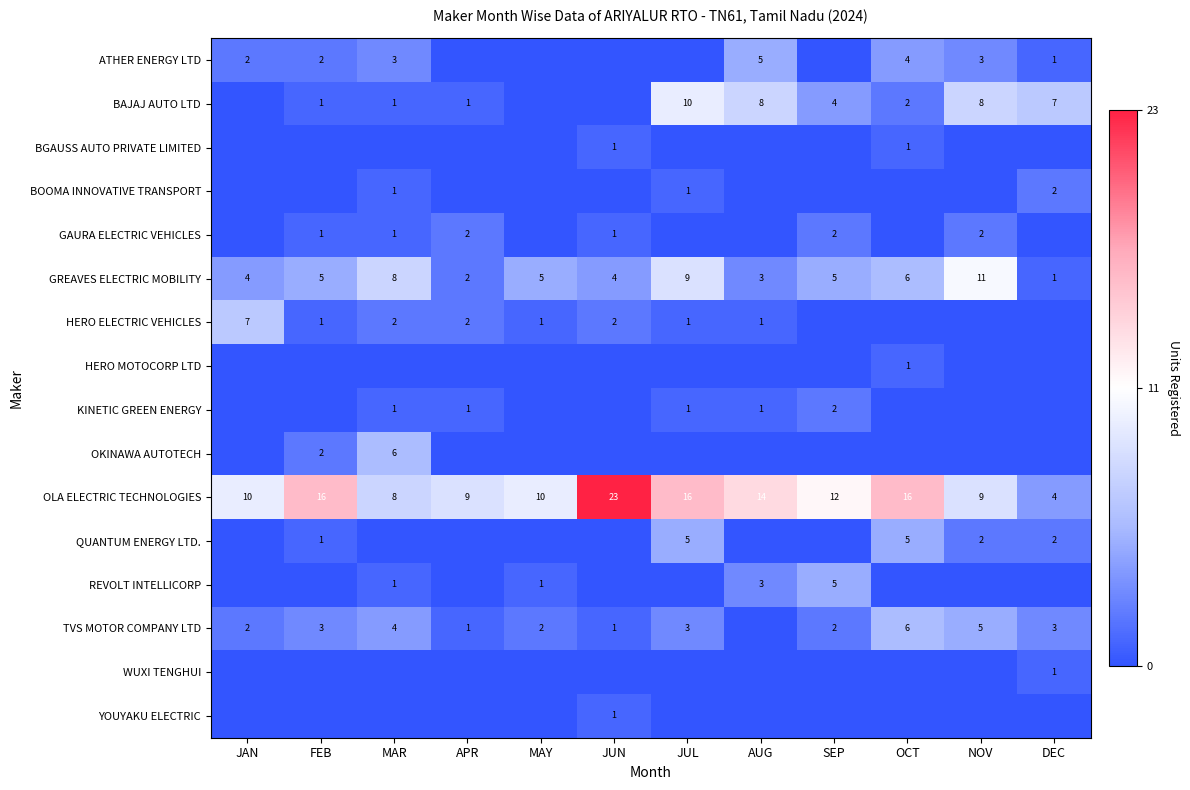

What is the sum of all OLA ELECTRIC TECHNOLOGIES values?

147